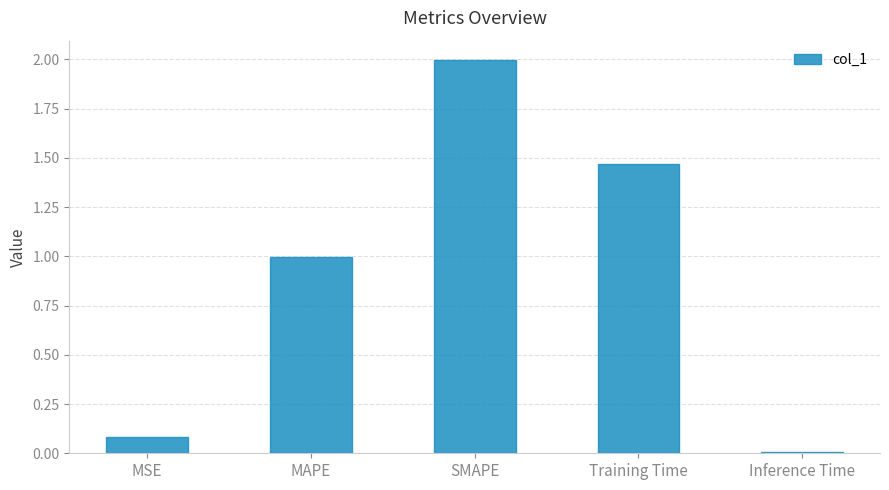

What is the difference between the maximum and second lowest values?

1.9